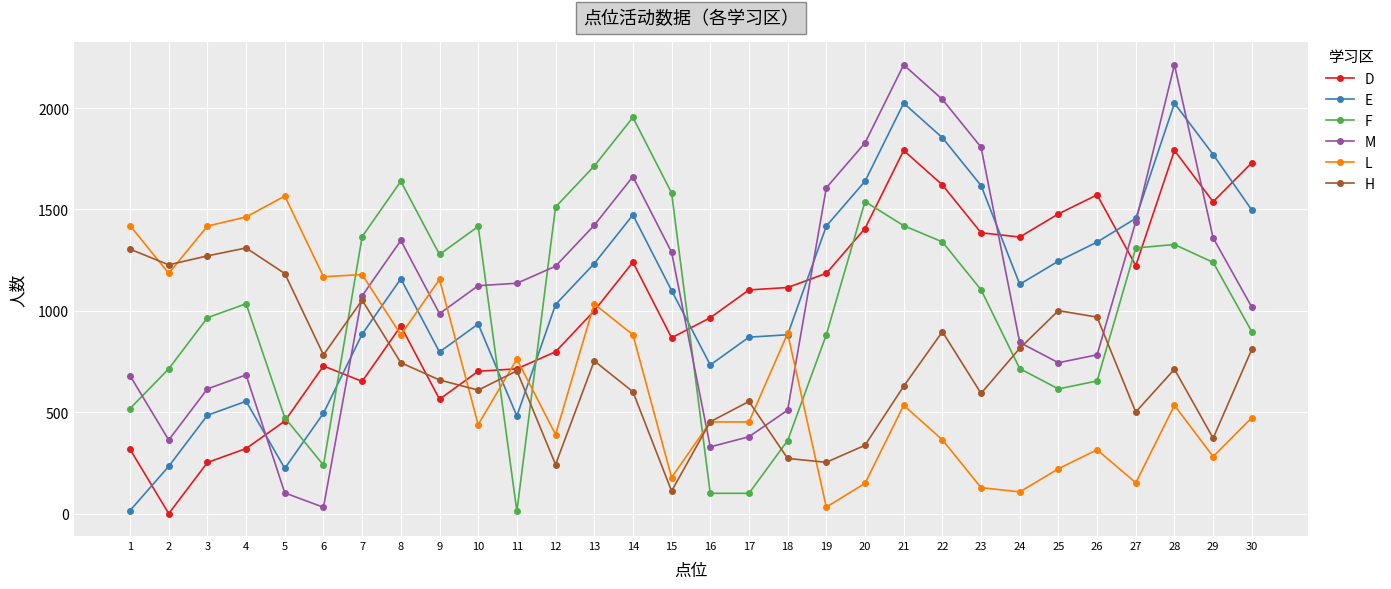

Which series ends up on top after the final intersection of F and E?

E